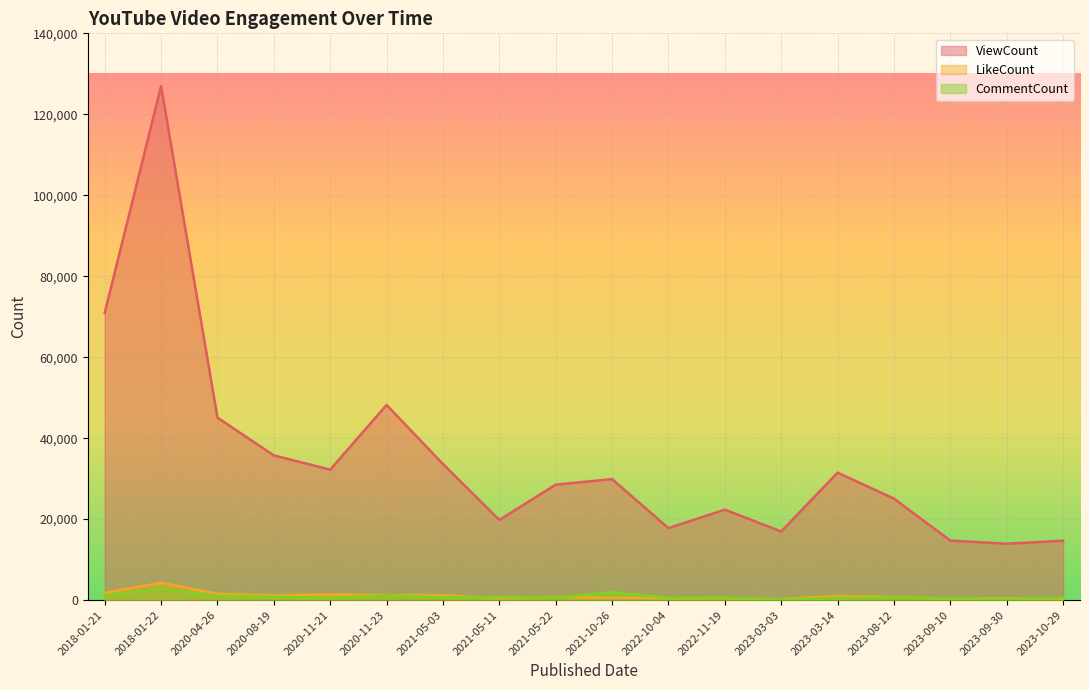

What is the difference between the maximum and minimum values in the LikeCount series?

4044